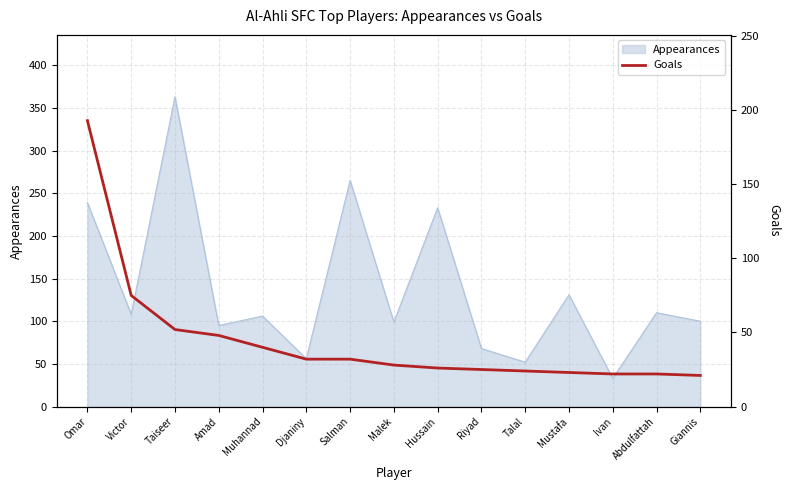

What is the lowest value of the Appearances series?

33